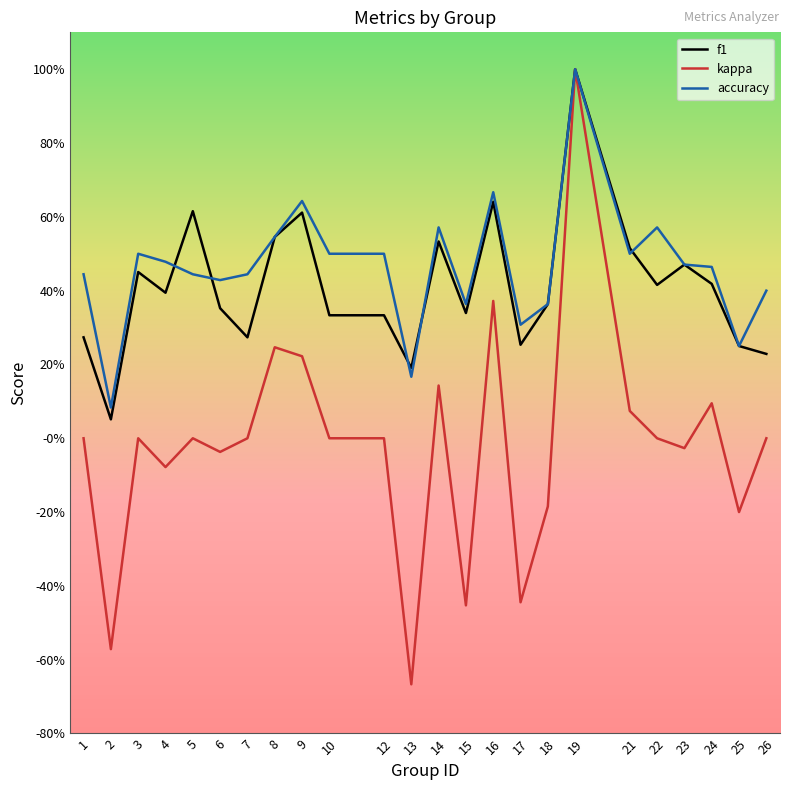

At which category is the sum across all series the highest?

19